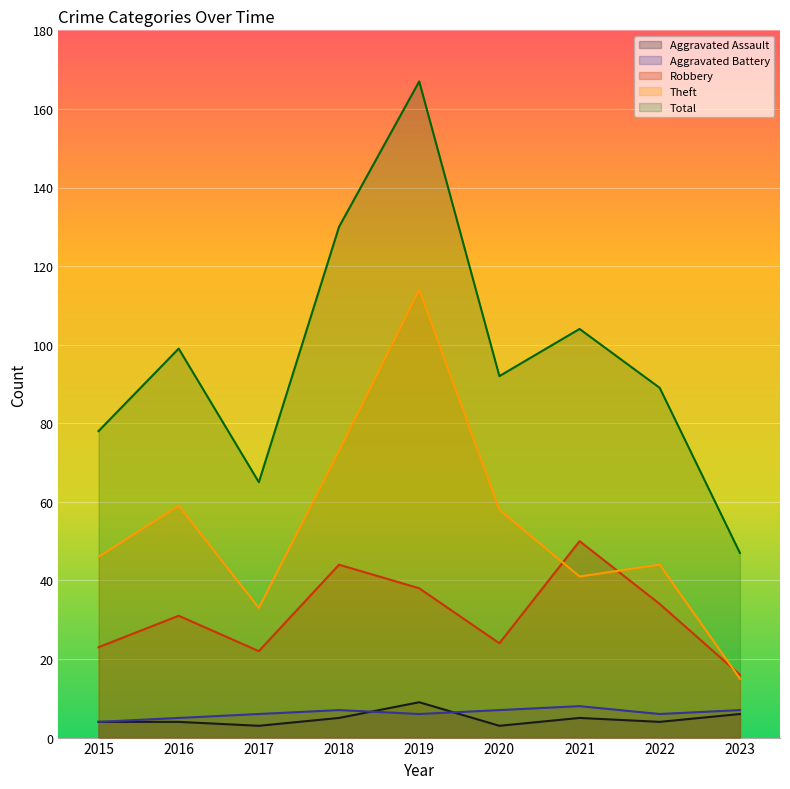

At which category does Total reach its first local valley?

2017